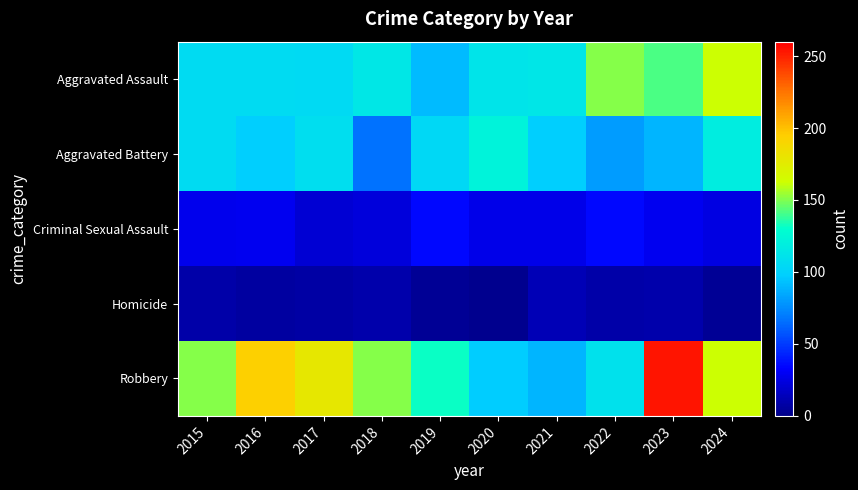

Which series has the widest spread of values?

Robbery